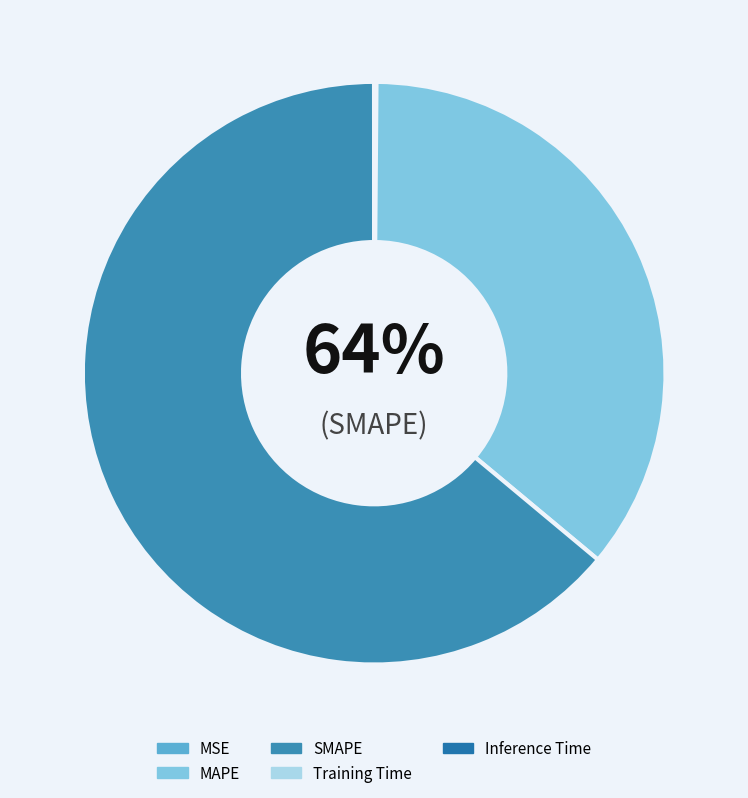

How many segments does this pie chart have?

5